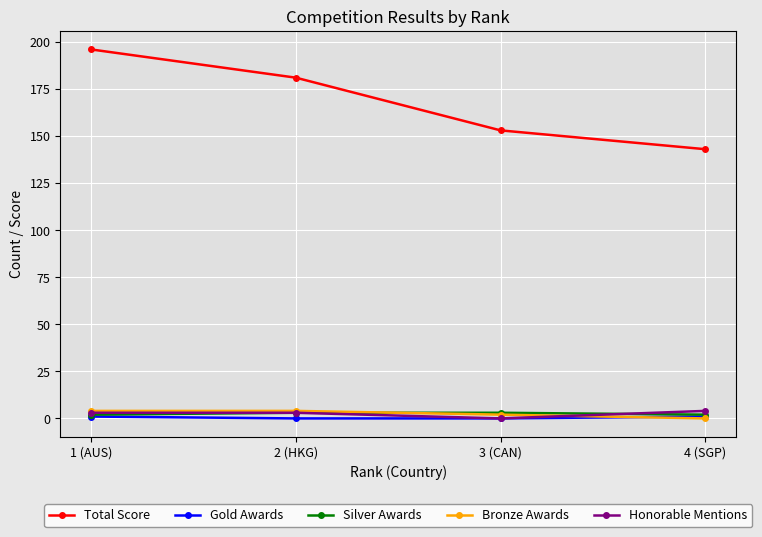

True or false: Honorable Mentions has more than 1 interior local peaks.

False